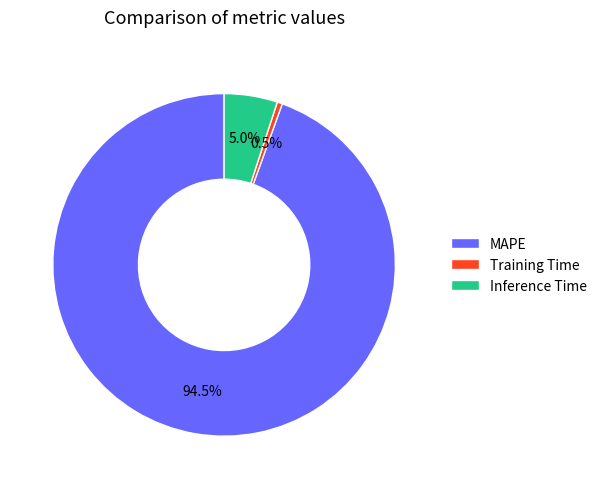

What is the smallest slice in the pie chart?

Training Time